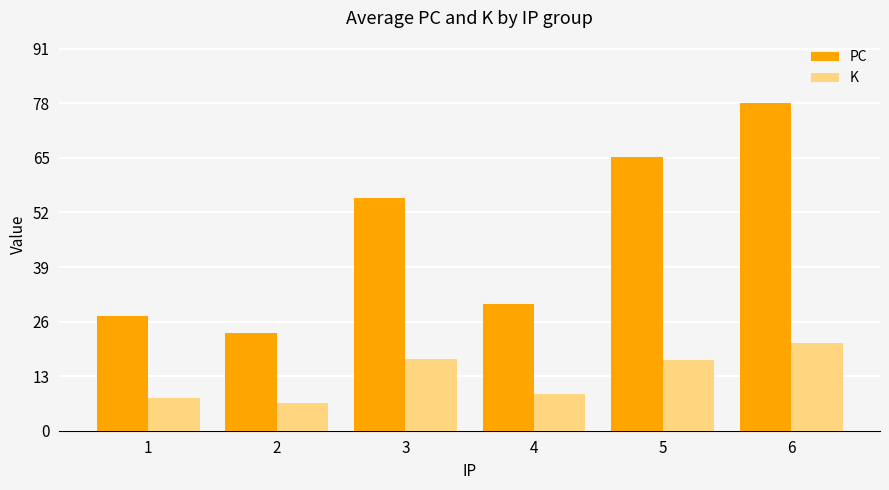

At which category is the sum across all series the highest?

6